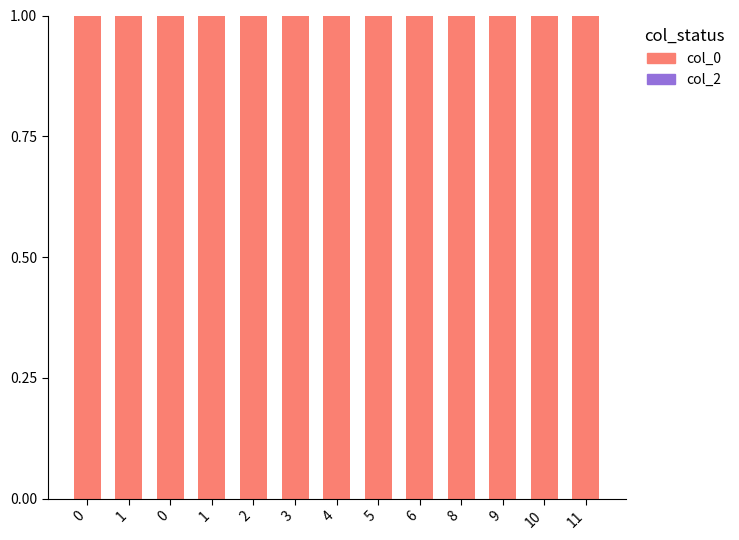

Reading left to right, transcribe all the data shown in this chart.

col_0: 1	1	1	1	1	1	1	1	1	1	1	1	1
col_2: 0	0	0	0	0	0	0	0	0	0	0	0	0